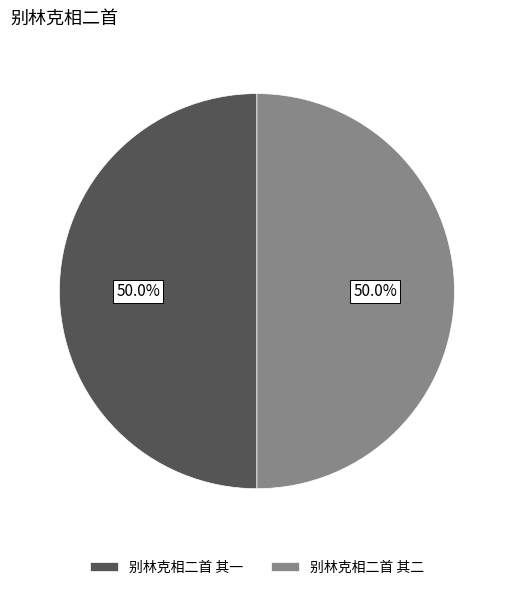

What percentage is the 别林克相二首 其二 slice, to the nearest percent?

50%